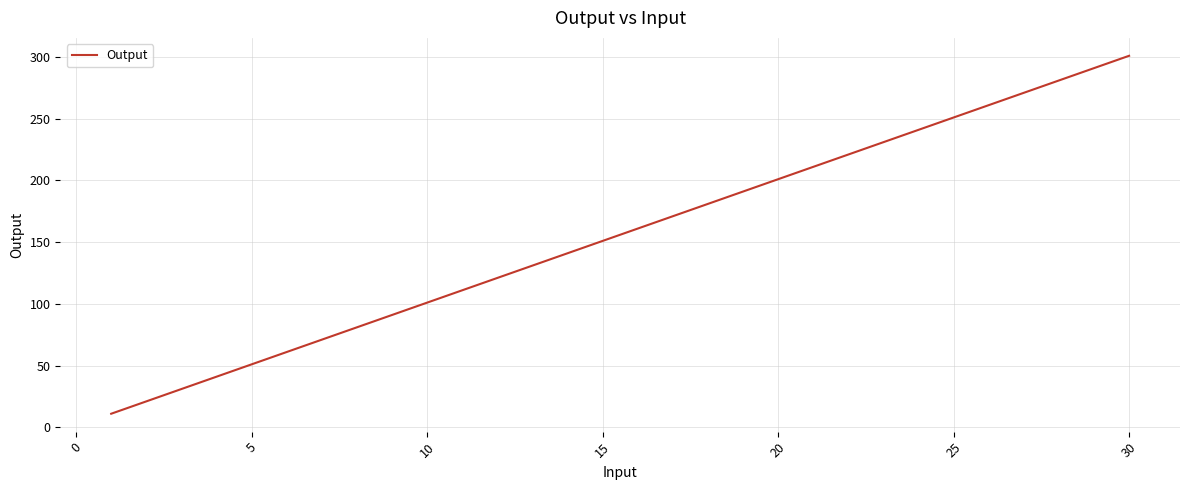

What is the smallest value displayed?

11